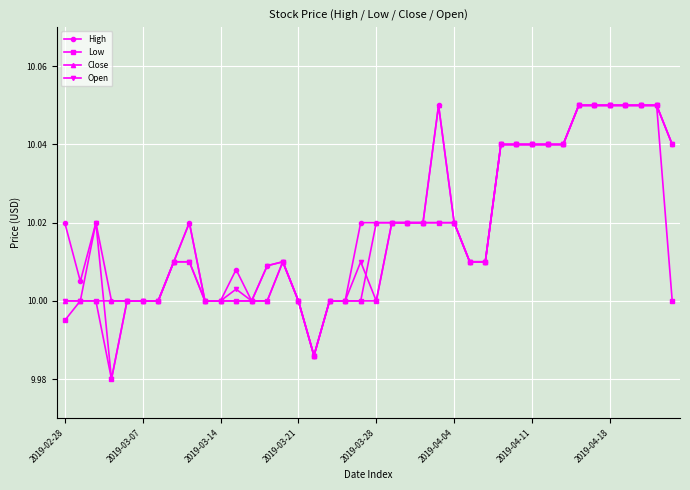

True or false: Low has more than 0 points higher than both neighbors.

True